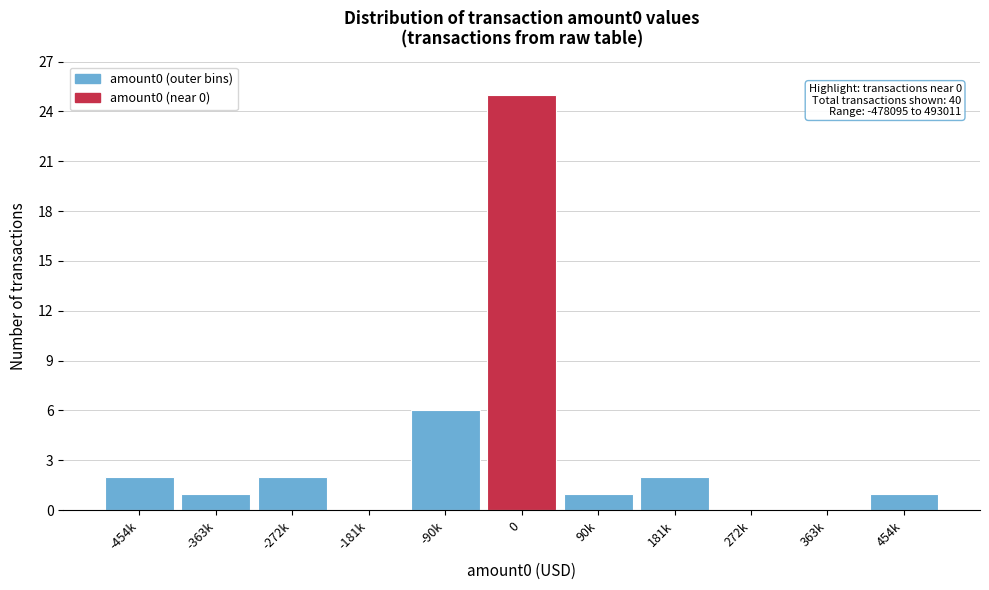

Reading right to left, extract all data points from this chart.

454k=1	363k=0	272k=0	181k=2	90k=1	0=25	-90k=6	-181k=0	-272k=2	-363k=1	-454k=2